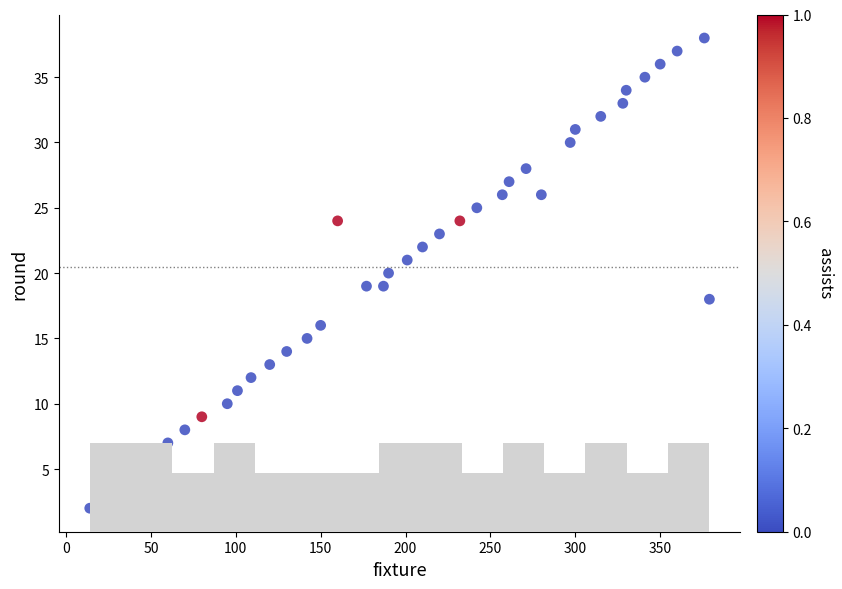

What is the range of Y values (max minus min)?

36